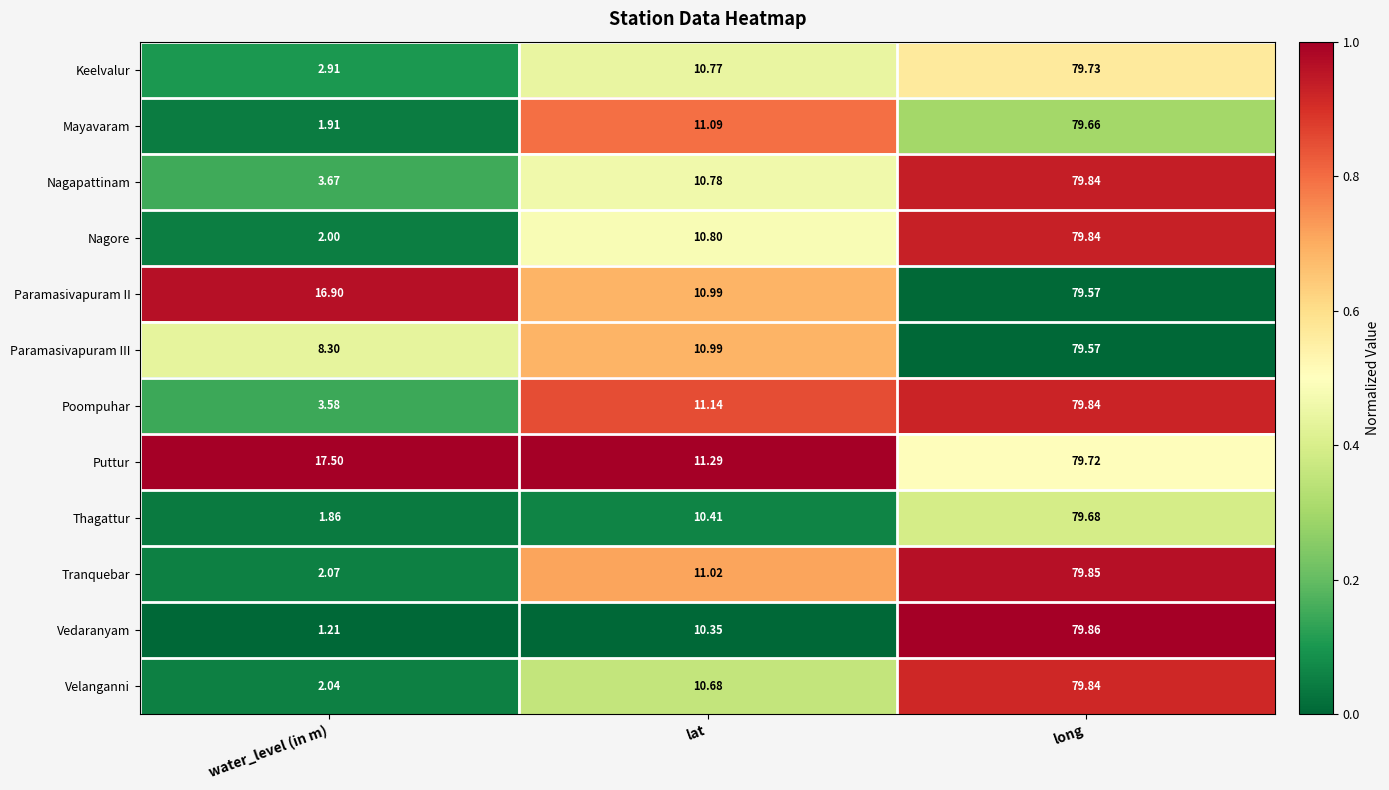

What is the greatest value displayed?

79.9